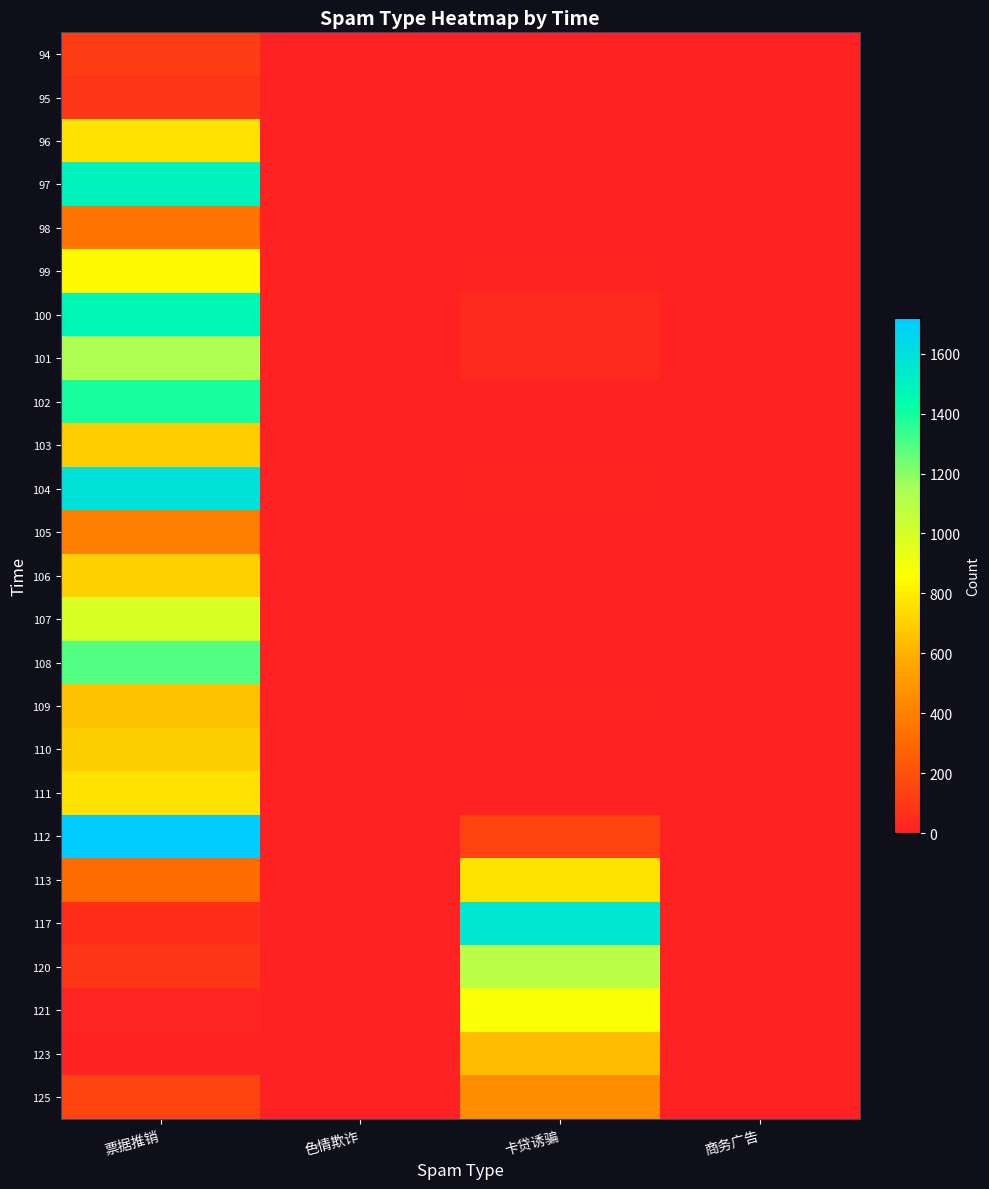

At how many categories does at least one series exceed 387?

2